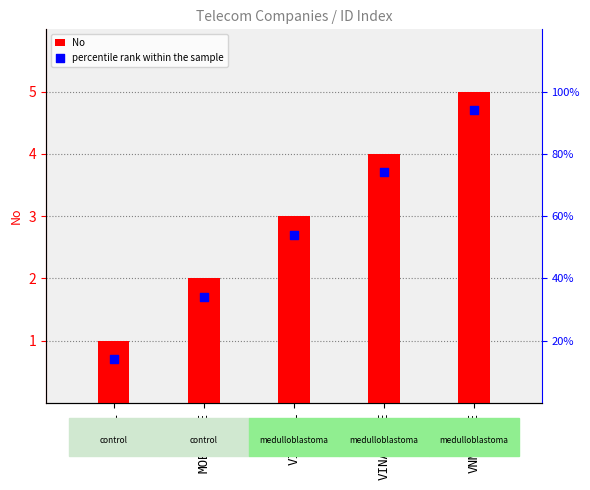

At which category is the sum across all series the highest?

VNMOBILE